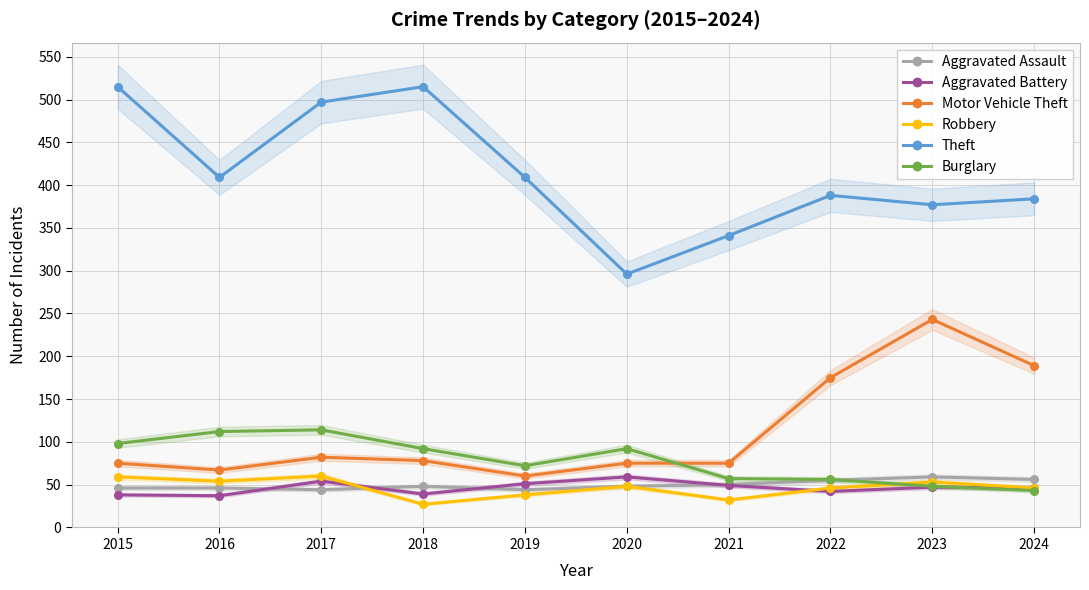

True or false: Aggravated Assault and Theft intersect in this chart.

False